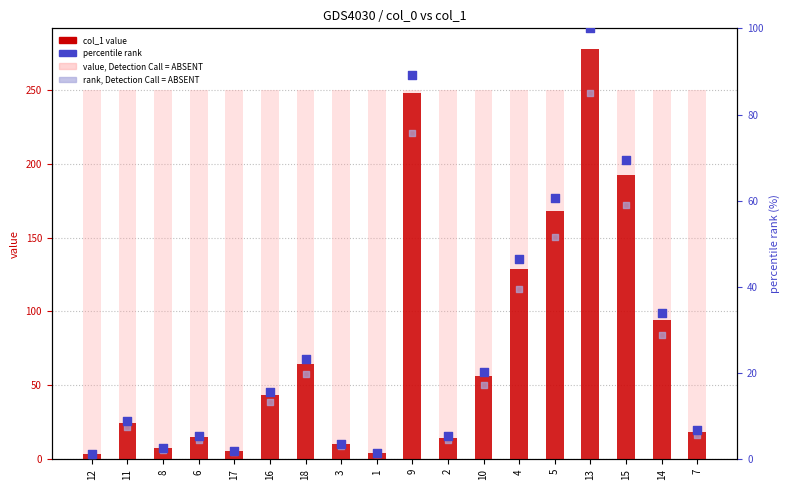

At how many categories does at least one series exceed 161?

18